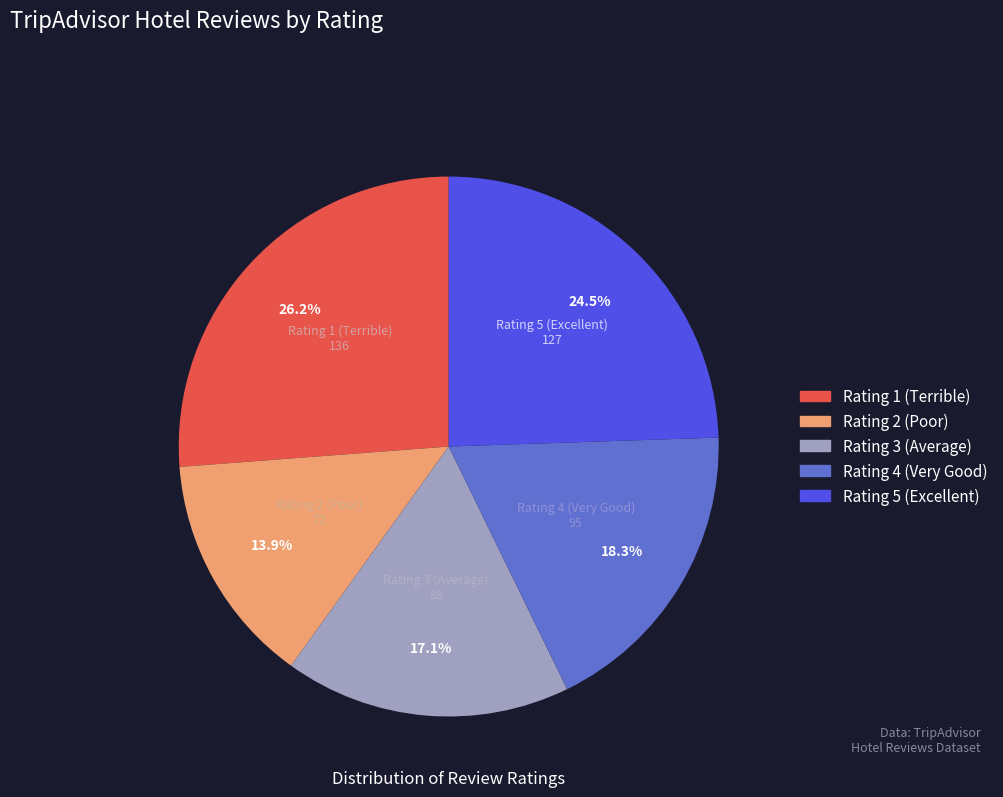

Rank the categories by value from lowest to highest.

Rating 2 (Poor), Rating 3 (Average), Rating 4 (Very Good), Rating 5 (Excellent), Rating 1 (Terrible)